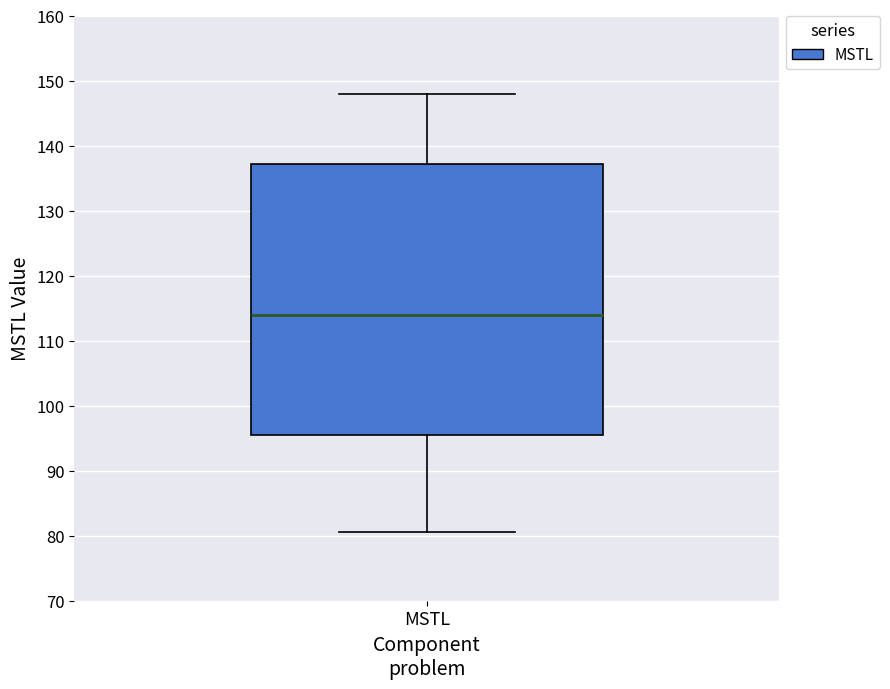

Where does the lower whisker of the box for MSTL end on the y-axis? The values are not printed on the chart, so give them approximately, as read against the axis.

81